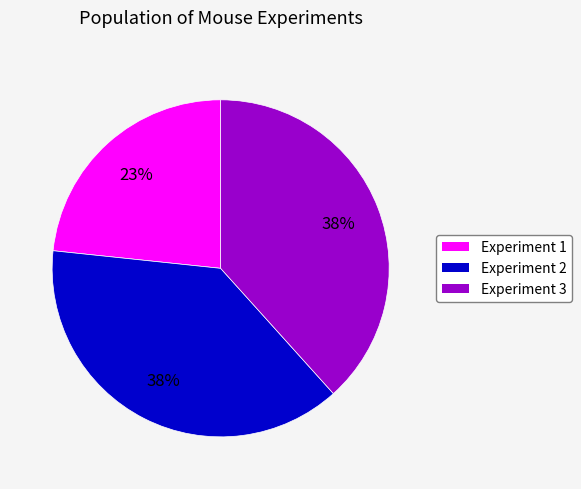

How many slices are in this pie chart?

3